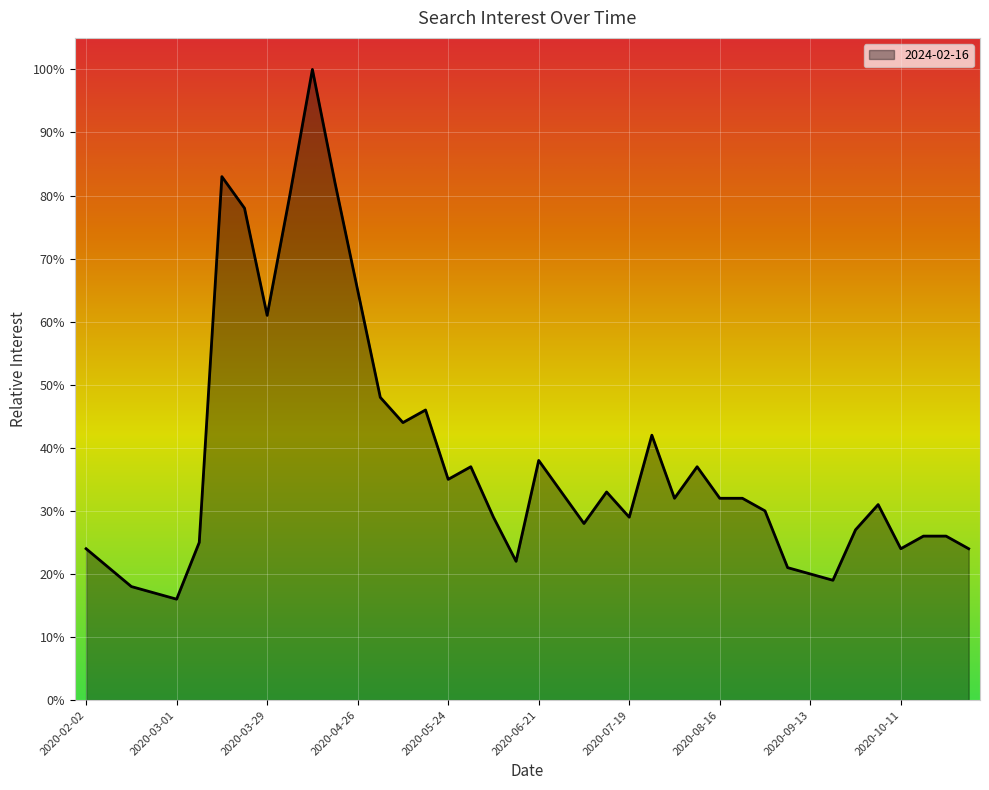

What is the maximum value shown in the chart?

100